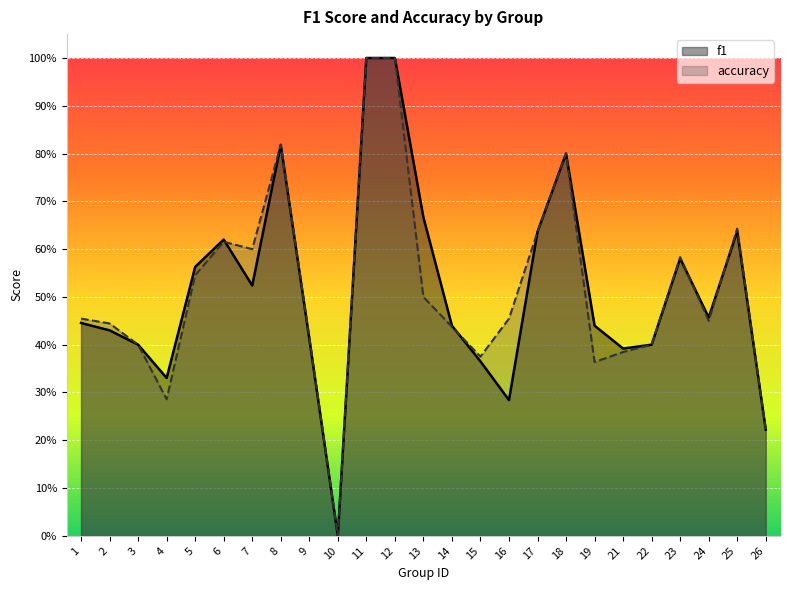

Between 14 and 1, which is larger?

1